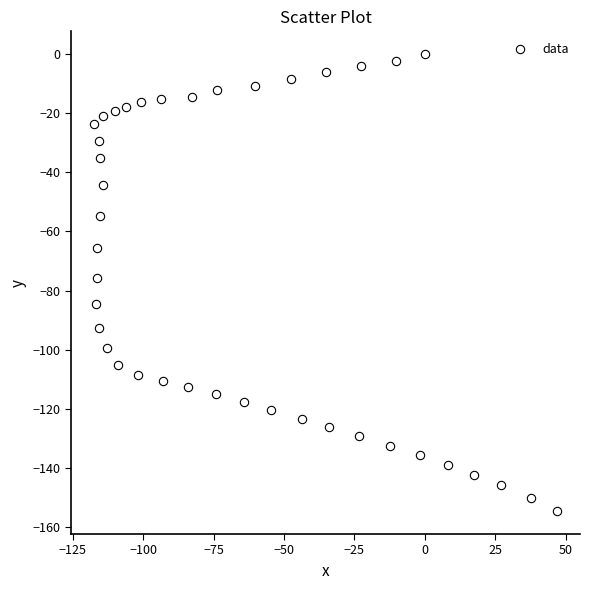

What is the range of Y values (max minus min)?

154.7